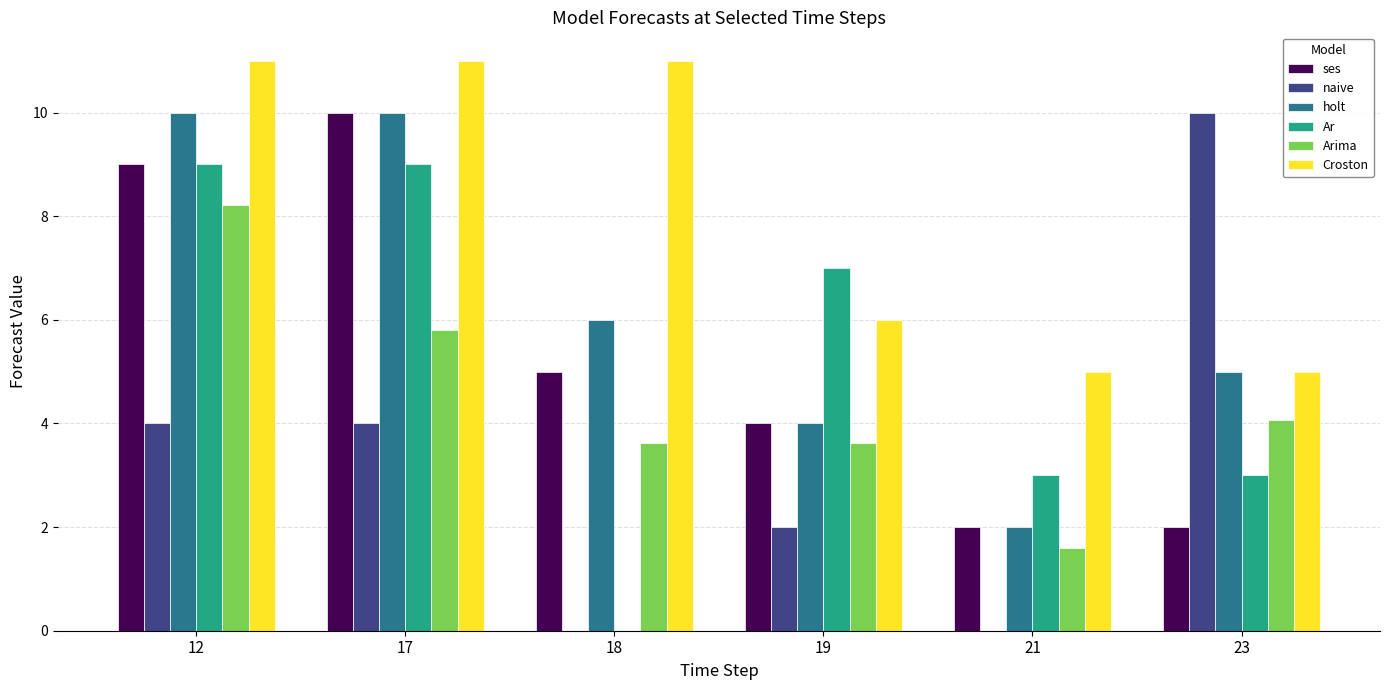

Reading left to right, transcribe all the data shown in this chart.

ses: 12=9.0	17=10.0	18=5.0	19=4.0	21=2.0	23=2.0
naive: 12=4.0	17=4.0	18=0.0	19=2.0	21=0.0	23=10.0
holt: 12=10.0	17=10.0	18=6.0	19=4.0	21=2.0	23=5.0
Ar: 12=9.0	17=9.0	18=0.0	19=7.0	21=3.0	23=3.0
Arima: 12=8.2	17=5.8	18=3.6	19=3.6	21=1.6	23=4.1
Croston: 12=11.0	17=11.0	18=11.0	19=6.0	21=5.0	23=5.0